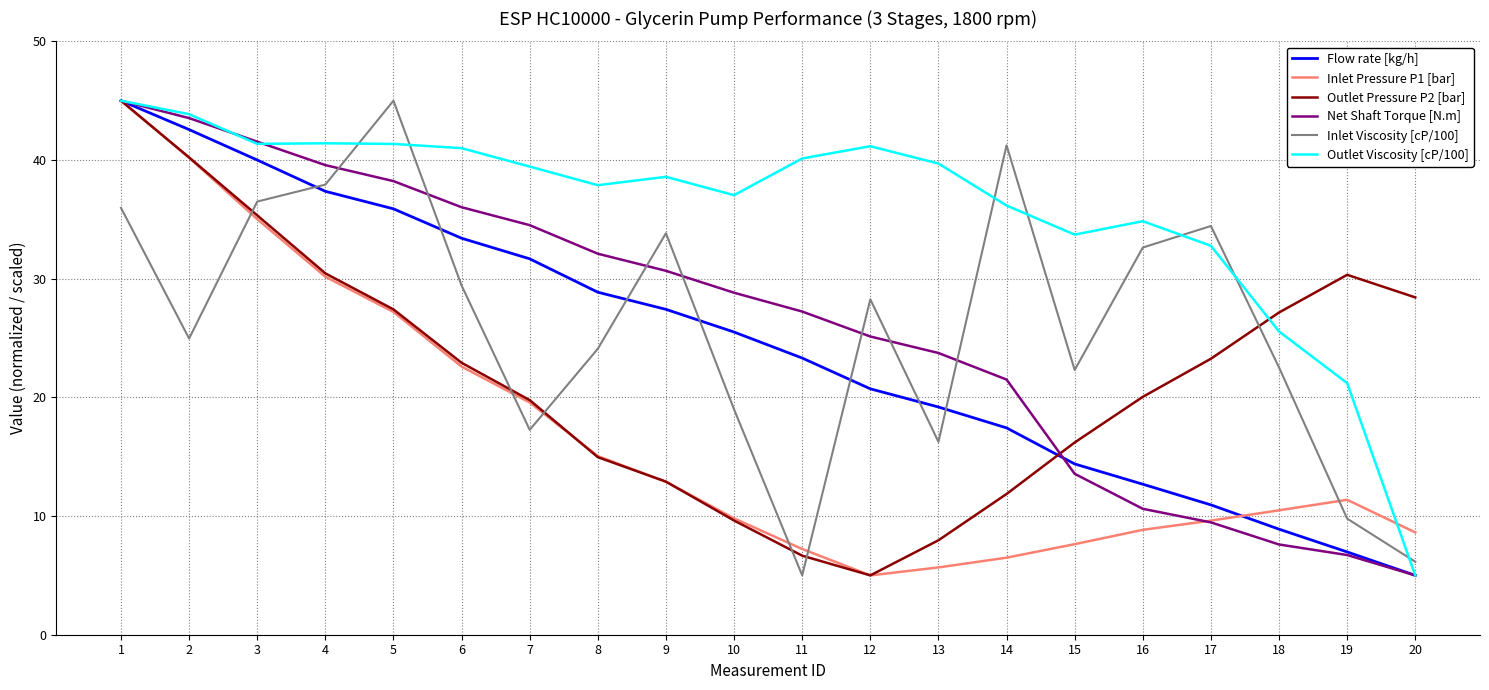

List the labels in order of Flow rate [kg/h] value, largest first.

1, 2, 3, 4, 5, 6, 7, 8, 9, 10, 11, 12, 13, 14, 15, 16, 17, 18, 19, 20